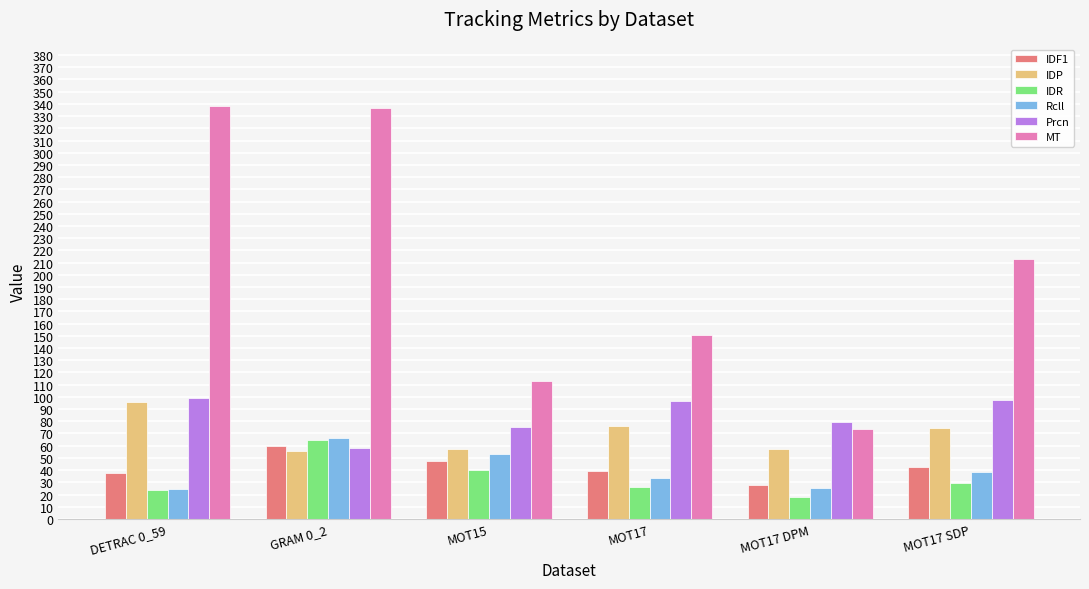

True or false: Prcn has a value of 79.3 at MOT17 DPM.

True